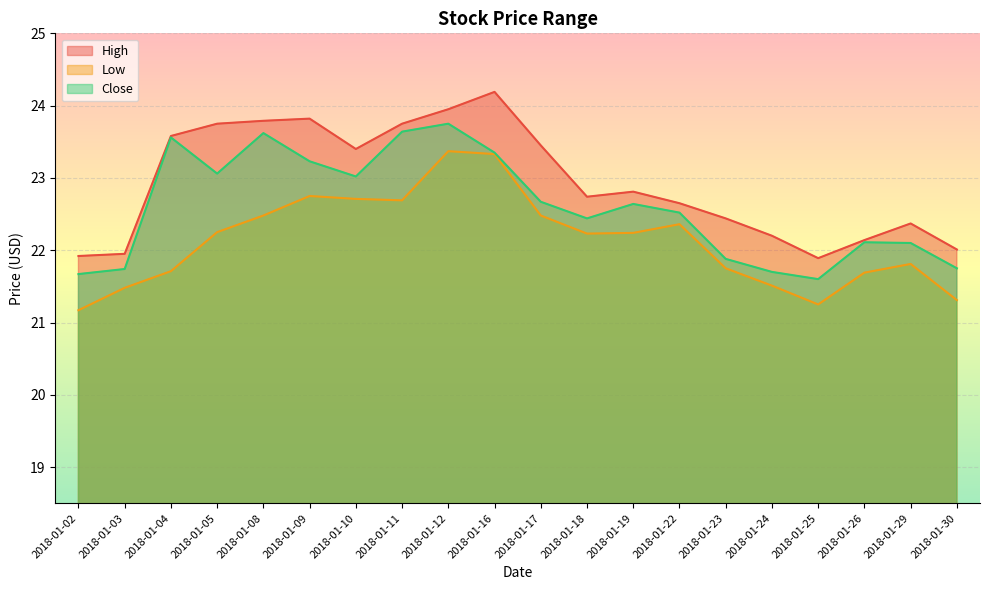

In High, how many points are lower than both neighbors (excluding endpoints)?

3